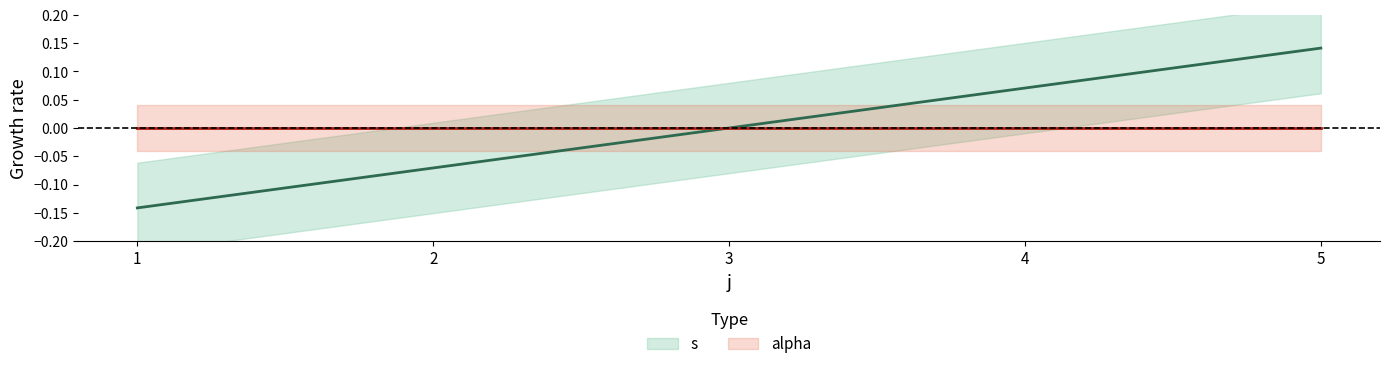

How many values exceed 0?

2